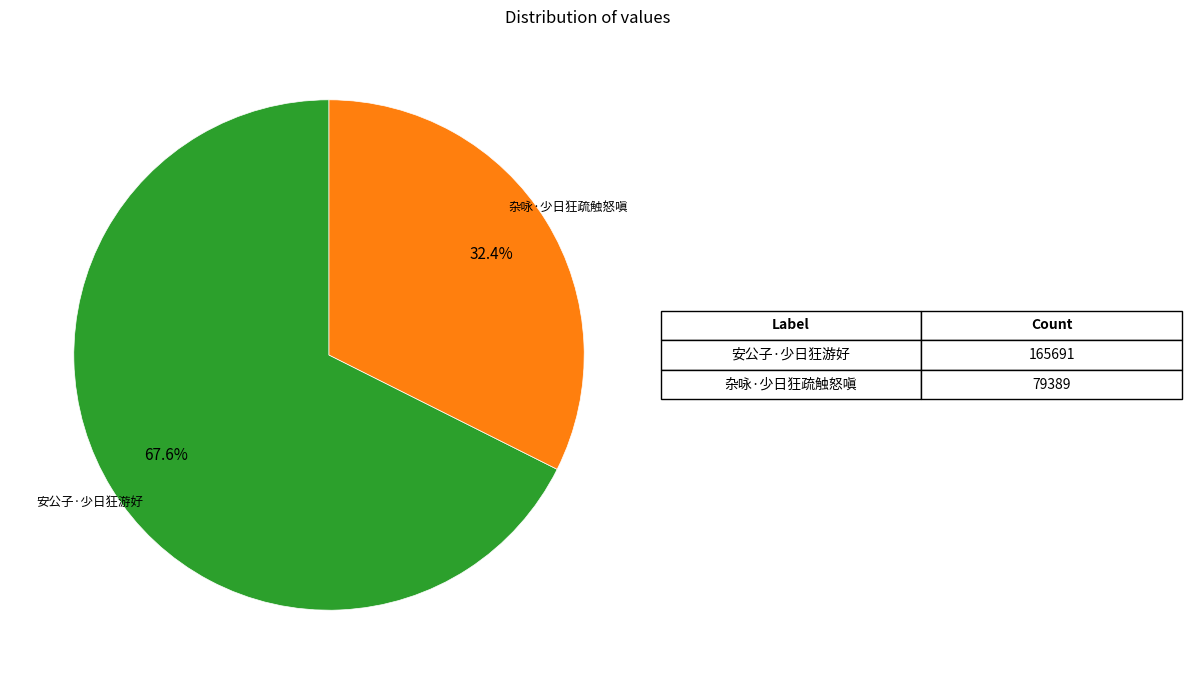

To the nearest percent, what is the difference between the largest and smallest slice percentages?

35%